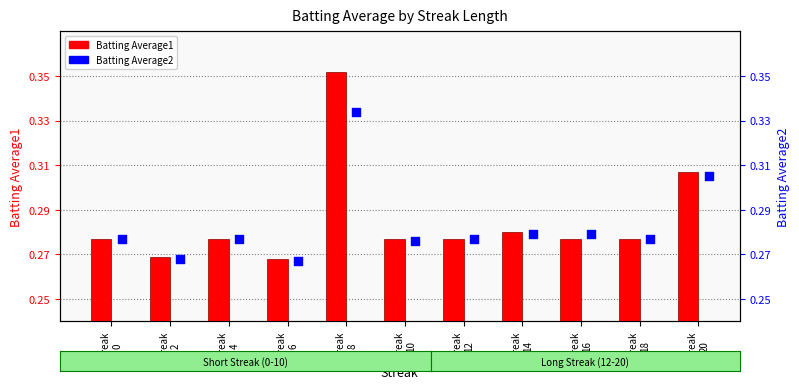

At which category is the sum across all series the highest?

Streak
8